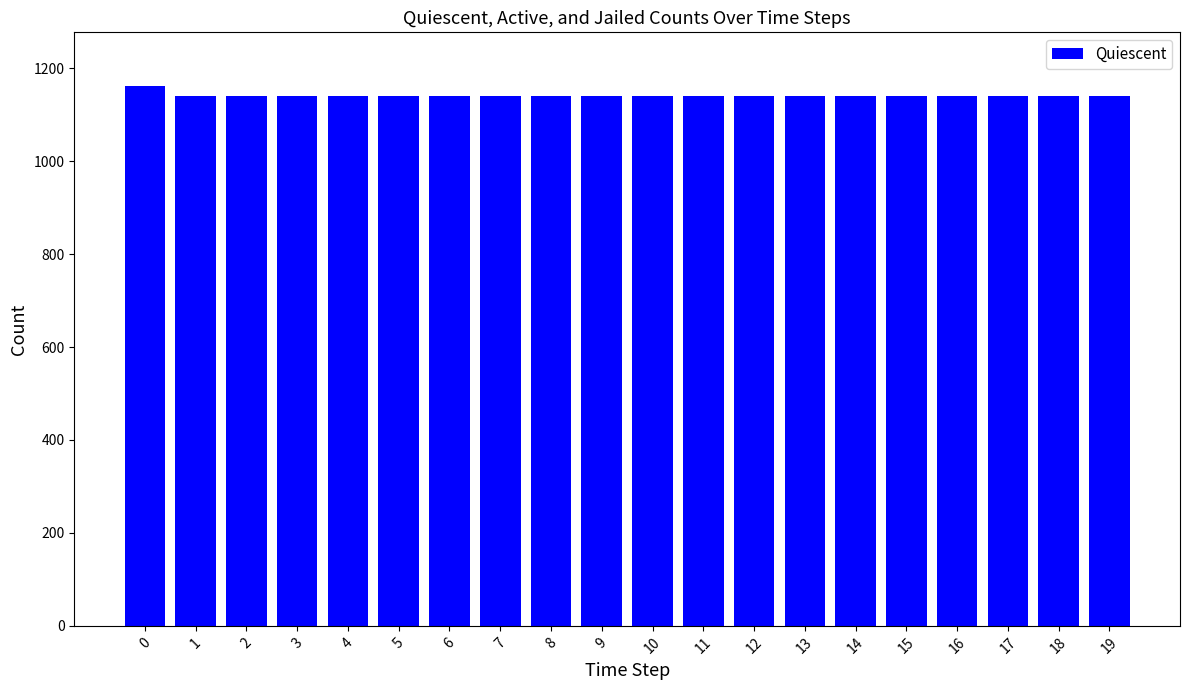

What is the ratio of the value at 19 to the value at 10?

1.0